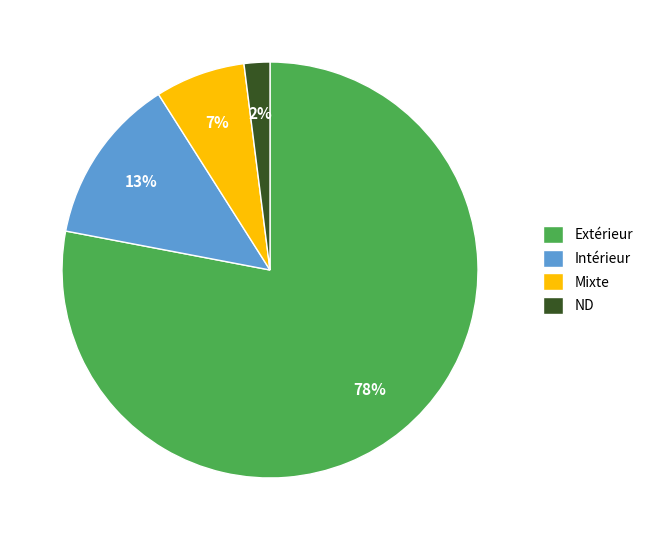

To the nearest percent, what is the difference between the largest and smallest slice percentages?

76%